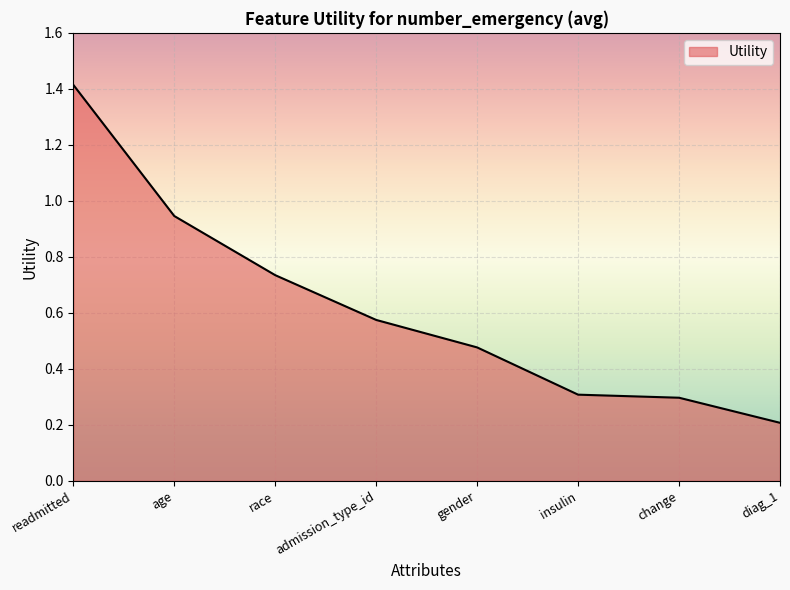

What position from the left is insulin?

6